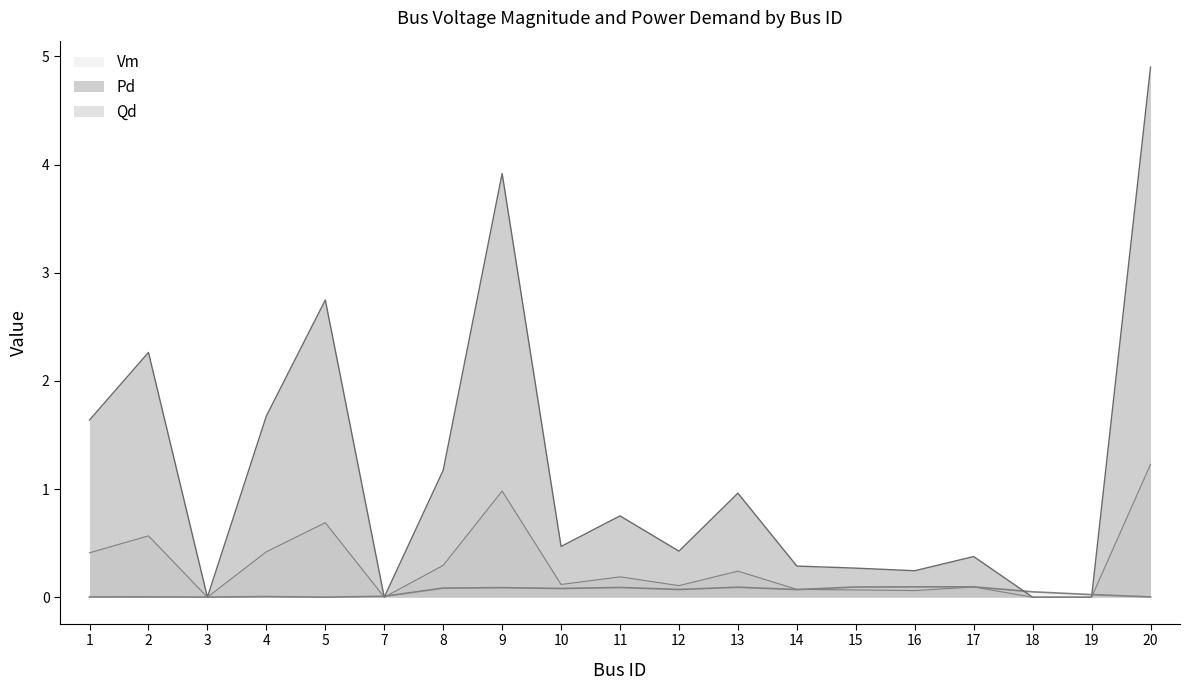

What are all the series names shown in the legend?

Vm, Pd, Qd